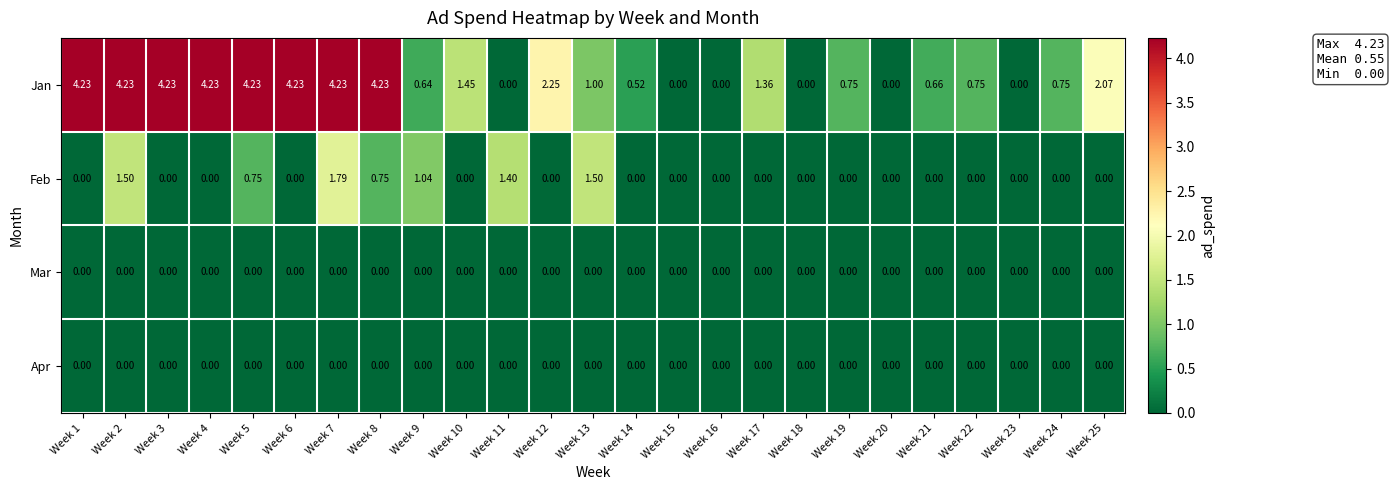

How many series are shown in this chart?

4